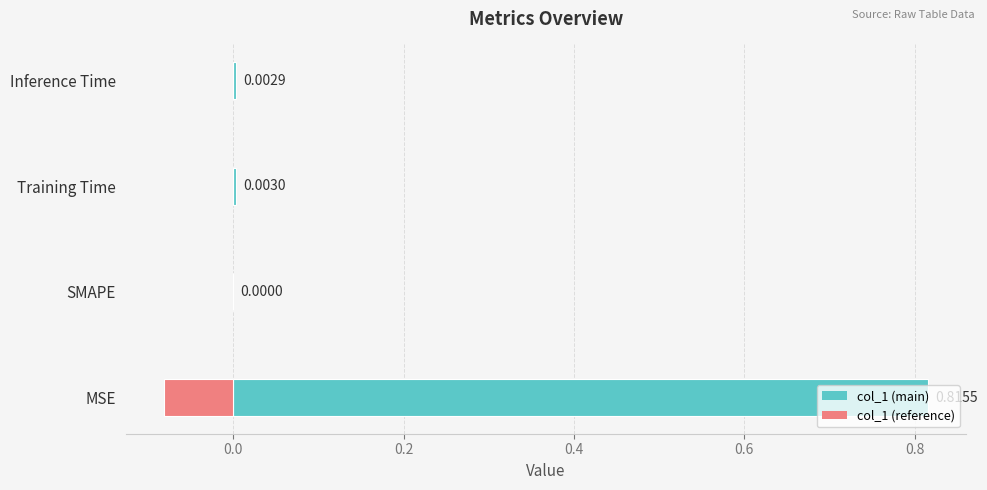

How many values exceed 0?

3